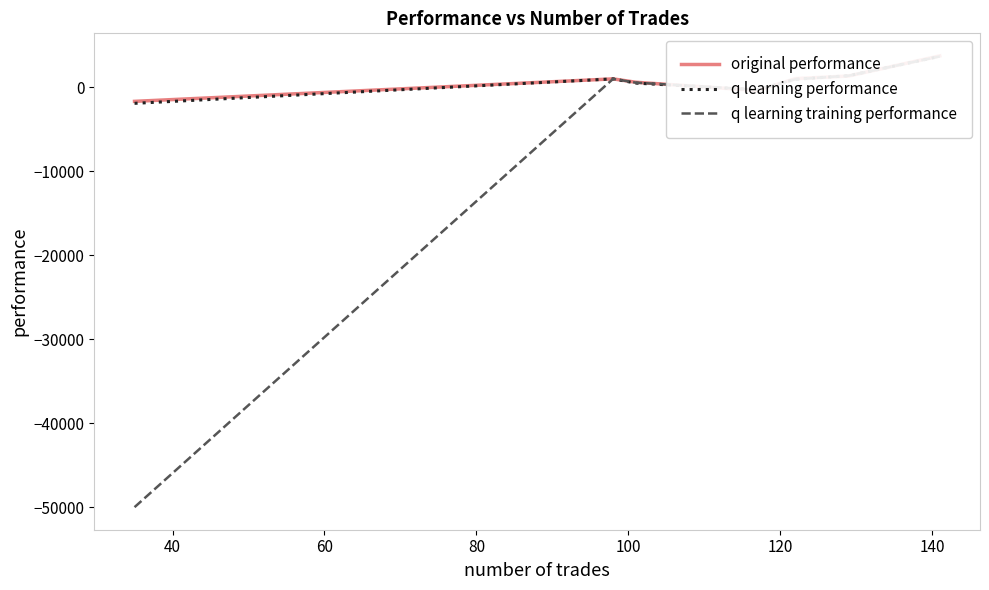

After their last crossing, which series has the higher values: original performance or q learning training performance?

original performance